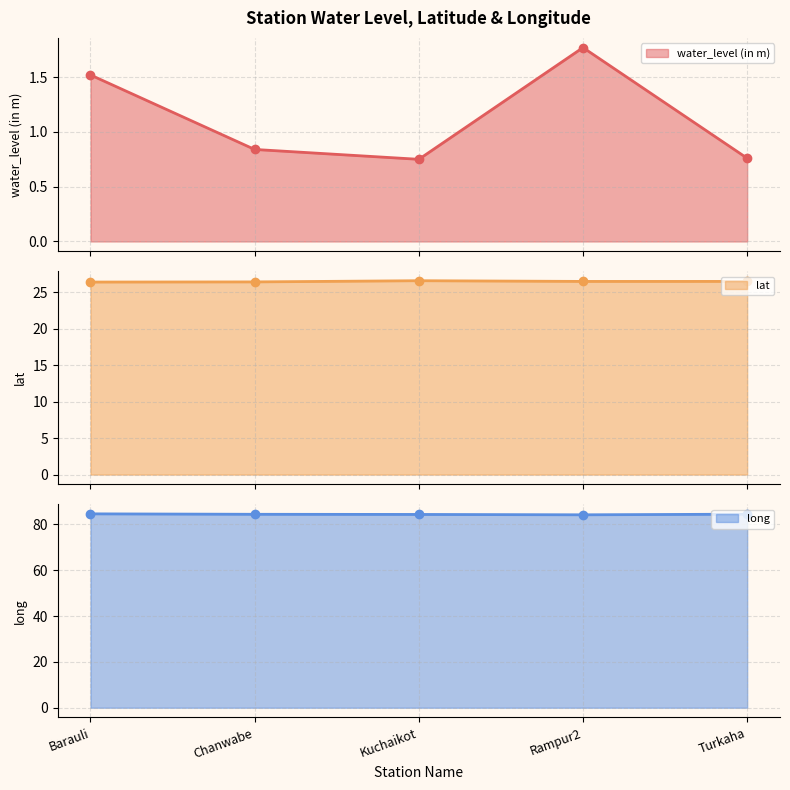

At which category is the sum across all series the highest?

Barauli